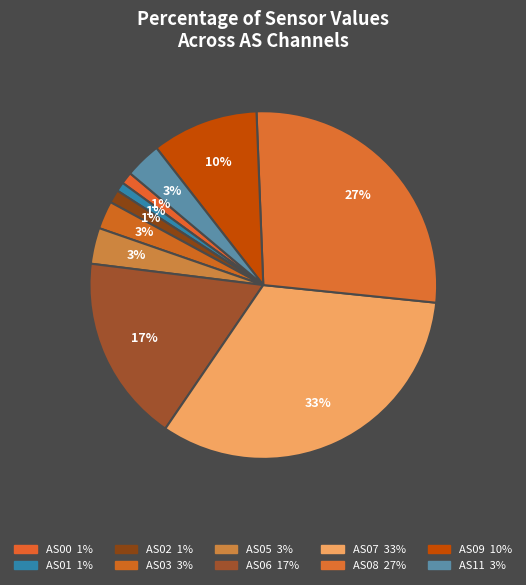

Is the sum of AS00 and AS11 greater than half?

No